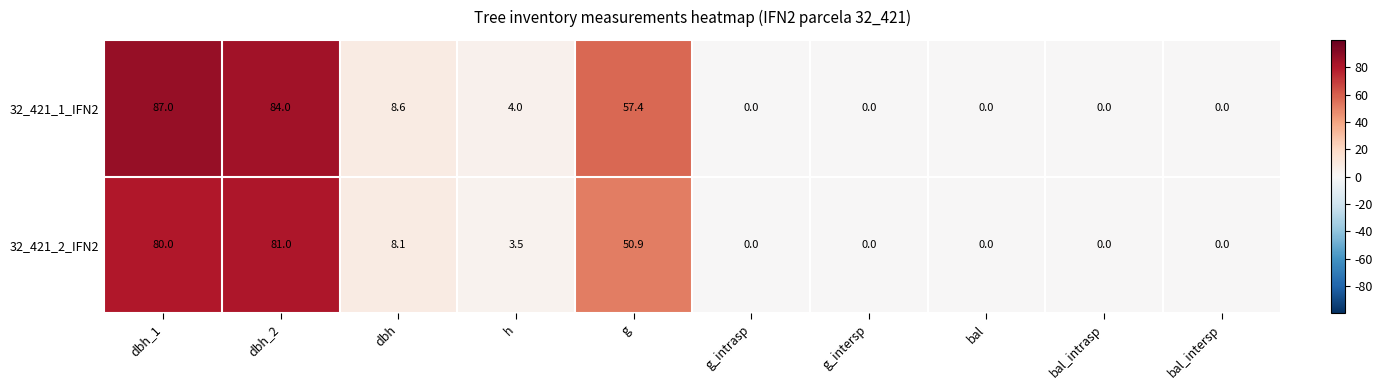

The value of 32_421_1_IFN2 at bal_intersp is 0.0. True or false?

True